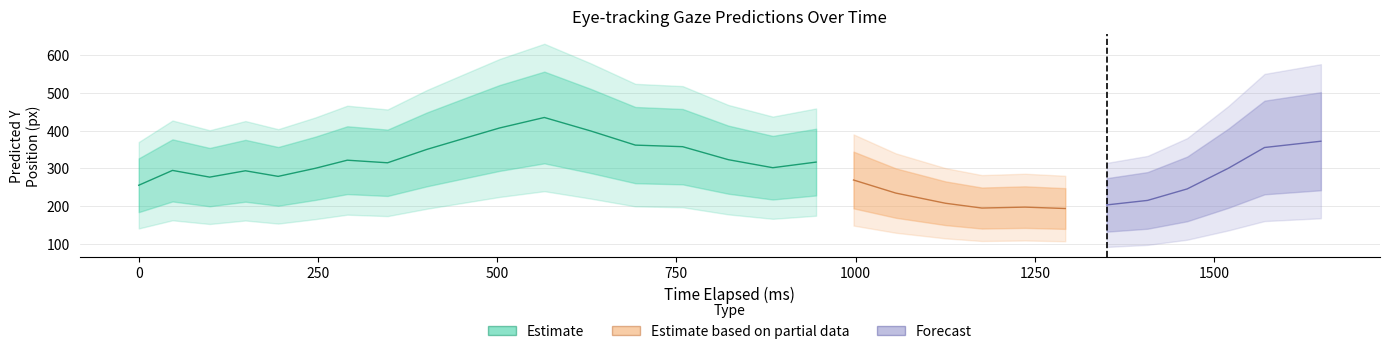

True or false: y_pred_normalised has a value of 0.4 at 23.

False